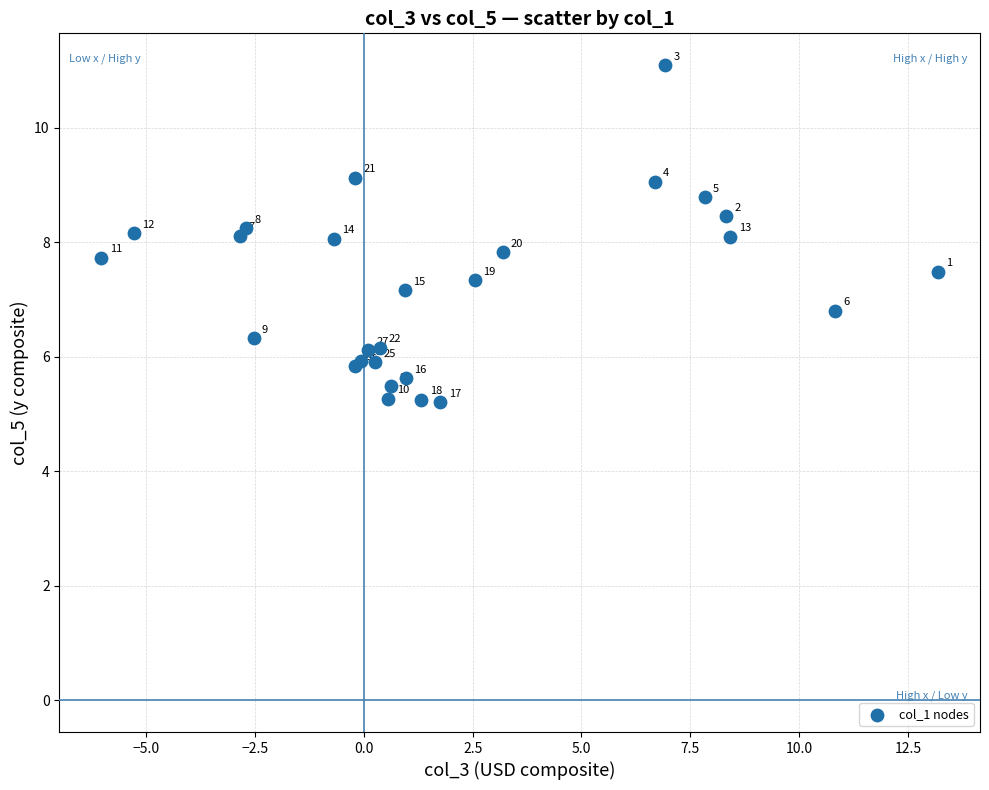

What Y value in the scatter plot is closest to 8?

8.1